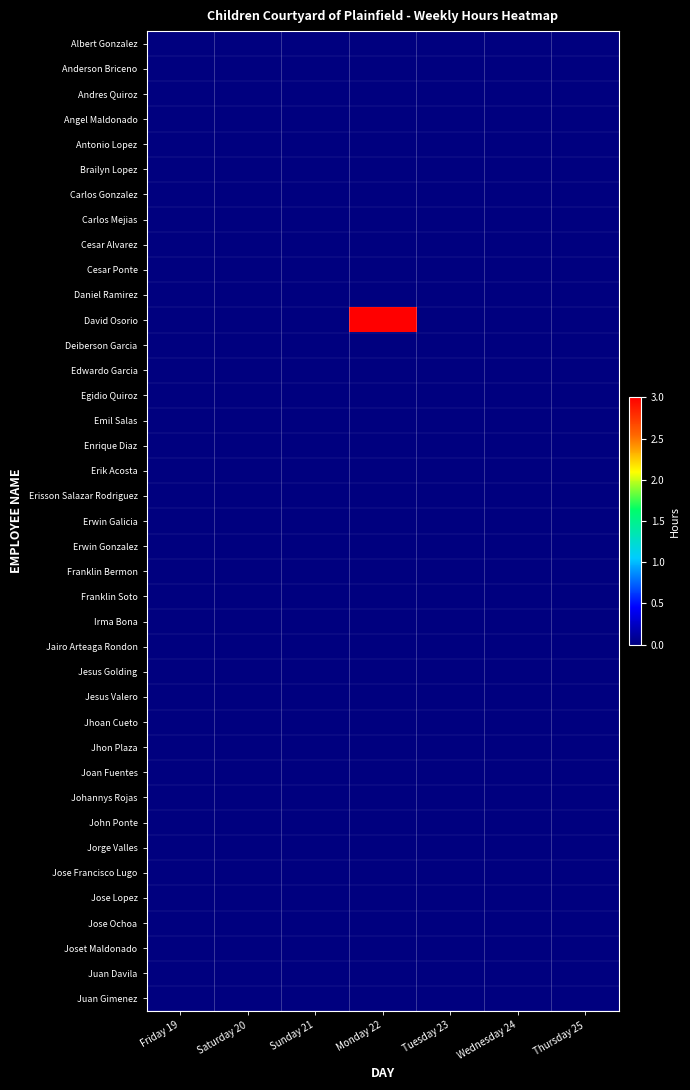

Reading left to right, what are all the values shown in this chart?

Albert Gonzalez: Friday 19=0	Saturday 20=0	Sunday 21=0	Monday 22=0	Tuesday 23=0	Wednesday 24=0	Thursday 25=0
Anderson Briceno: Friday 19=0	Saturday 20=0	Sunday 21=0	Monday 22=0	Tuesday 23=0	Wednesday 24=0	Thursday 25=0
Andres Quiroz: Friday 19=0	Saturday 20=0	Sunday 21=0	Monday 22=0	Tuesday 23=0	Wednesday 24=0	Thursday 25=0
Angel Maldonado: Friday 19=0	Saturday 20=0	Sunday 21=0	Monday 22=0	Tuesday 23=0	Wednesday 24=0	Thursday 25=0
Antonio Lopez: Friday 19=0	Saturday 20=0	Sunday 21=0	Monday 22=0	Tuesday 23=0	Wednesday 24=0	Thursday 25=0
Brailyn Lopez: Friday 19=0	Saturday 20=0	Sunday 21=0	Monday 22=0	Tuesday 23=0	Wednesday 24=0	Thursday 25=0
Carlos Gonzalez: Friday 19=0	Saturday 20=0	Sunday 21=0	Monday 22=0	Tuesday 23=0	Wednesday 24=0	Thursday 25=0
Carlos Mejias: Friday 19=0	Saturday 20=0	Sunday 21=0	Monday 22=0	Tuesday 23=0	Wednesday 24=0	Thursday 25=0
Cesar Alvarez: Friday 19=0	Saturday 20=0	Sunday 21=0	Monday 22=0	Tuesday 23=0	Wednesday 24=0	Thursday 25=0
Cesar Ponte: Friday 19=0	Saturday 20=0	Sunday 21=0	Monday 22=0	Tuesday 23=0	Wednesday 24=0	Thursday 25=0
Daniel Ramirez: Friday 19=0	Saturday 20=0	Sunday 21=0	Monday 22=0	Tuesday 23=0	Wednesday 24=0	Thursday 25=0
David Osorio: Friday 19=0	Saturday 20=0	Sunday 21=0	Monday 22=3	Tuesday 23=0	Wednesday 24=0	Thursday 25=0
Deiberson Garcia: Friday 19=0	Saturday 20=0	Sunday 21=0	Monday 22=0	Tuesday 23=0	Wednesday 24=0	Thursday 25=0
Edwardo Garcia: Friday 19=0	Saturday 20=0	Sunday 21=0	Monday 22=0	Tuesday 23=0	Wednesday 24=0	Thursday 25=0
Egidio Quiroz: Friday 19=0	Saturday 20=0	Sunday 21=0	Monday 22=0	Tuesday 23=0	Wednesday 24=0	Thursday 25=0
Emil Salas: Friday 19=0	Saturday 20=0	Sunday 21=0	Monday 22=0	Tuesday 23=0	Wednesday 24=0	Thursday 25=0
Enrique Diaz: Friday 19=0	Saturday 20=0	Sunday 21=0	Monday 22=0	Tuesday 23=0	Wednesday 24=0	Thursday 25=0
Erik Acosta: Friday 19=0	Saturday 20=0	Sunday 21=0	Monday 22=0	Tuesday 23=0	Wednesday 24=0	Thursday 25=0
Erisson Salazar Rodriguez: Friday 19=0	Saturday 20=0	Sunday 21=0	Monday 22=0	Tuesday 23=0	Wednesday 24=0	Thursday 25=0
Erwin Galicia: Friday 19=0	Saturday 20=0	Sunday 21=0	Monday 22=0	Tuesday 23=0	Wednesday 24=0	Thursday 25=0
Erwin Gonzalez: Friday 19=0	Saturday 20=0	Sunday 21=0	Monday 22=0	Tuesday 23=0	Wednesday 24=0	Thursday 25=0
Franklin Bermon: Friday 19=0	Saturday 20=0	Sunday 21=0	Monday 22=0	Tuesday 23=0	Wednesday 24=0	Thursday 25=0
Franklin Soto: Friday 19=0	Saturday 20=0	Sunday 21=0	Monday 22=0	Tuesday 23=0	Wednesday 24=0	Thursday 25=0
Irma Bona: Friday 19=0	Saturday 20=0	Sunday 21=0	Monday 22=0	Tuesday 23=0	Wednesday 24=0	Thursday 25=0
Jairo Arteaga Rondon: Friday 19=0	Saturday 20=0	Sunday 21=0	Monday 22=0	Tuesday 23=0	Wednesday 24=0	Thursday 25=0
Jesus Golding: Friday 19=0	Saturday 20=0	Sunday 21=0	Monday 22=0	Tuesday 23=0	Wednesday 24=0	Thursday 25=0
Jesus Valero: Friday 19=0	Saturday 20=0	Sunday 21=0	Monday 22=0	Tuesday 23=0	Wednesday 24=0	Thursday 25=0
Jhoan Cueto: Friday 19=0	Saturday 20=0	Sunday 21=0	Monday 22=0	Tuesday 23=0	Wednesday 24=0	Thursday 25=0
Jhon Plaza: Friday 19=0	Saturday 20=0	Sunday 21=0	Monday 22=0	Tuesday 23=0	Wednesday 24=0	Thursday 25=0
Joan Fuentes: Friday 19=0	Saturday 20=0	Sunday 21=0	Monday 22=0	Tuesday 23=0	Wednesday 24=0	Thursday 25=0
Johannys Rojas: Friday 19=0	Saturday 20=0	Sunday 21=0	Monday 22=0	Tuesday 23=0	Wednesday 24=0	Thursday 25=0
John Ponte: Friday 19=0	Saturday 20=0	Sunday 21=0	Monday 22=0	Tuesday 23=0	Wednesday 24=0	Thursday 25=0
Jorge Valles: Friday 19=0	Saturday 20=0	Sunday 21=0	Monday 22=0	Tuesday 23=0	Wednesday 24=0	Thursday 25=0
Jose Francisco Lugo: Friday 19=0	Saturday 20=0	Sunday 21=0	Monday 22=0	Tuesday 23=0	Wednesday 24=0	Thursday 25=0
Jose Lopez: Friday 19=0	Saturday 20=0	Sunday 21=0	Monday 22=0	Tuesday 23=0	Wednesday 24=0	Thursday 25=0
Jose Ochoa: Friday 19=0	Saturday 20=0	Sunday 21=0	Monday 22=0	Tuesday 23=0	Wednesday 24=0	Thursday 25=0
Joset Maldonado: Friday 19=0	Saturday 20=0	Sunday 21=0	Monday 22=0	Tuesday 23=0	Wednesday 24=0	Thursday 25=0
Juan Davila: Friday 19=0	Saturday 20=0	Sunday 21=0	Monday 22=0	Tuesday 23=0	Wednesday 24=0	Thursday 25=0
Juan Gimenez: Friday 19=0	Saturday 20=0	Sunday 21=0	Monday 22=0	Tuesday 23=0	Wednesday 24=0	Thursday 25=0